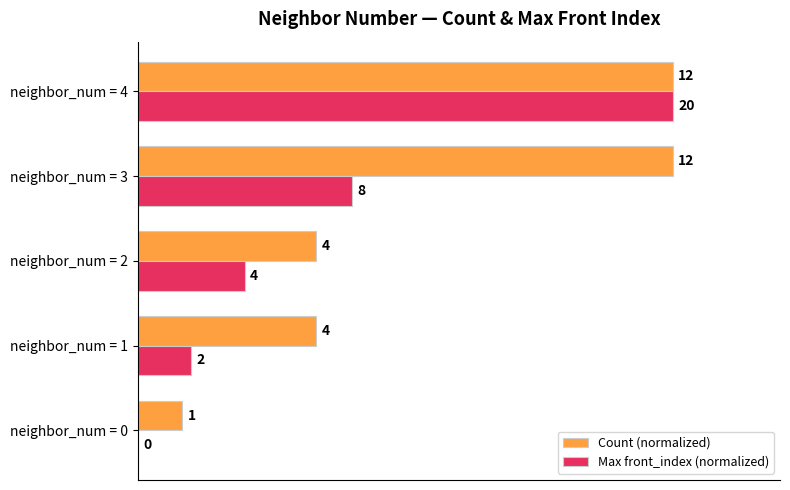

What are all the series names shown in the legend?

Count (normalized), Max front_index (normalized)